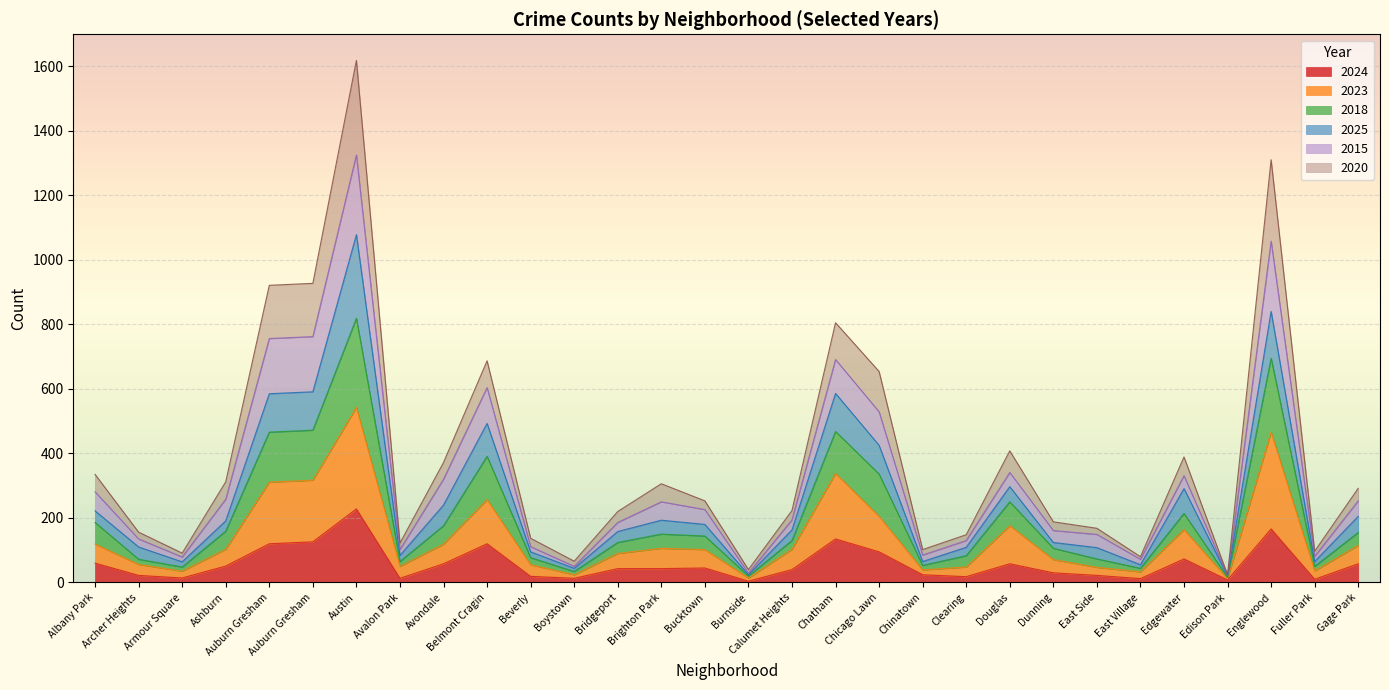

What are all the series names shown in the legend?

2024, 2023, 2018, 2025, 2015, 2020